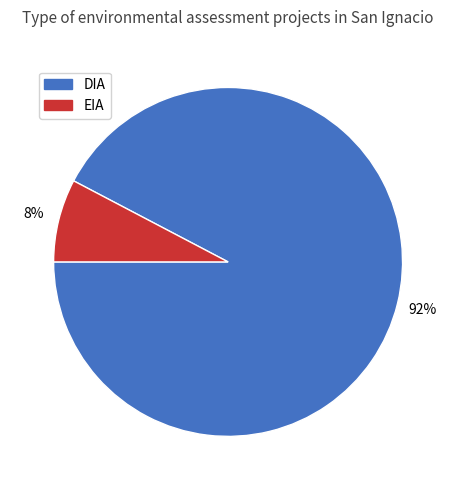

Combined, do EIA and DIA account for over 50%?

Yes